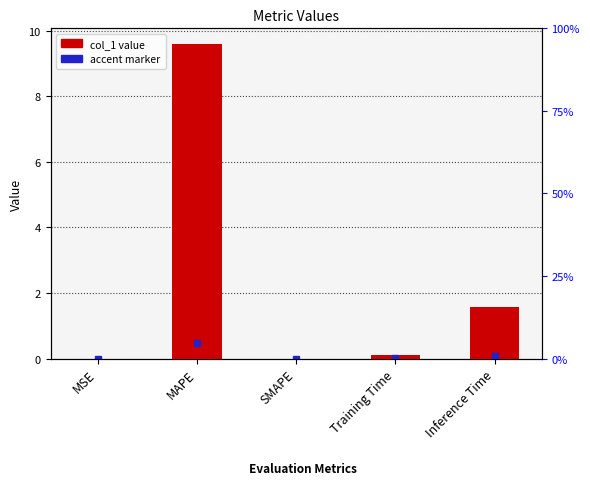

Reading left to right, extract all data points from this chart.

0.0	9.6	0.0	0.1	1.6